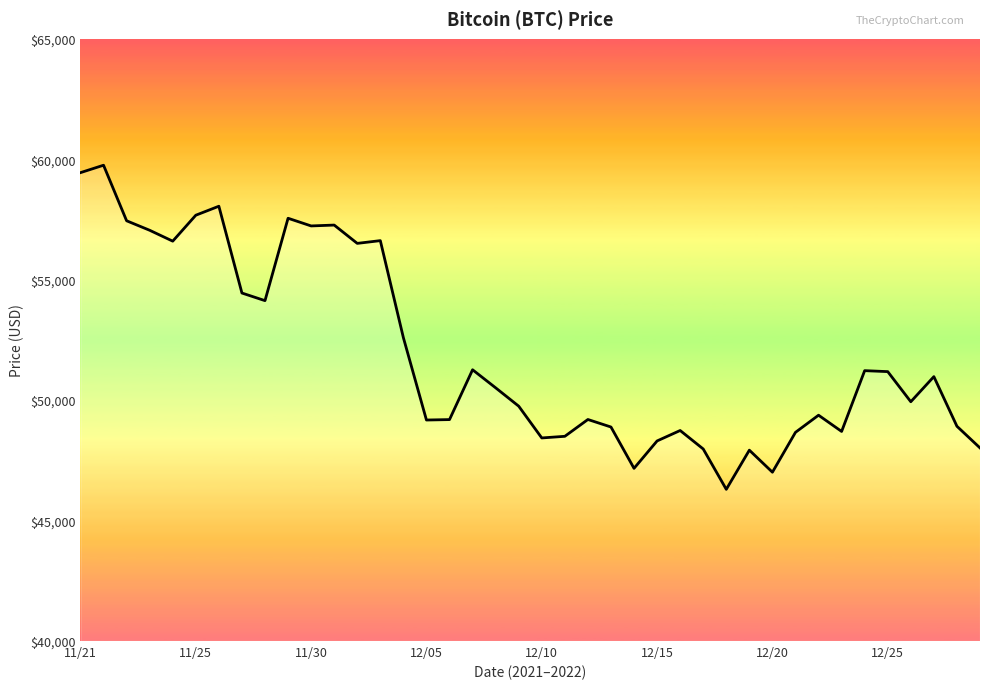

What is the minimum value shown in the chart?

46296